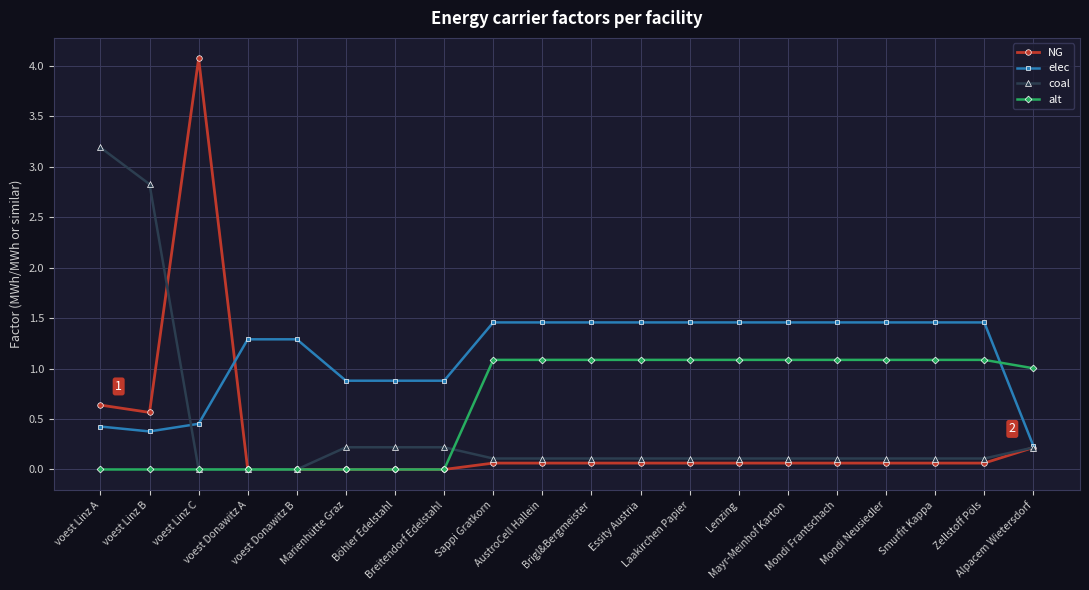

How many distinct data groups are displayed?

4